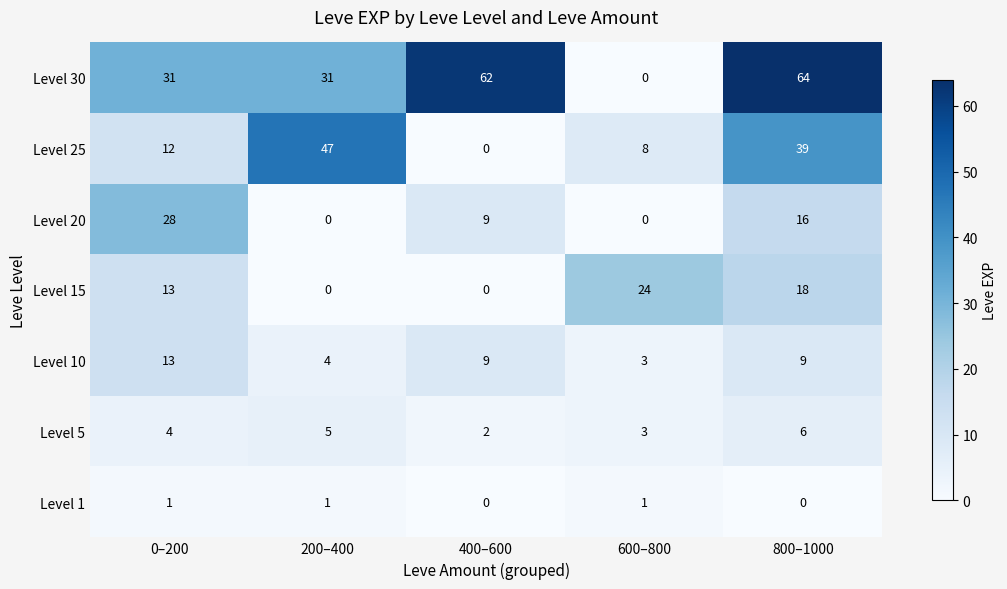

What is the average value of the Level 20 series?

11